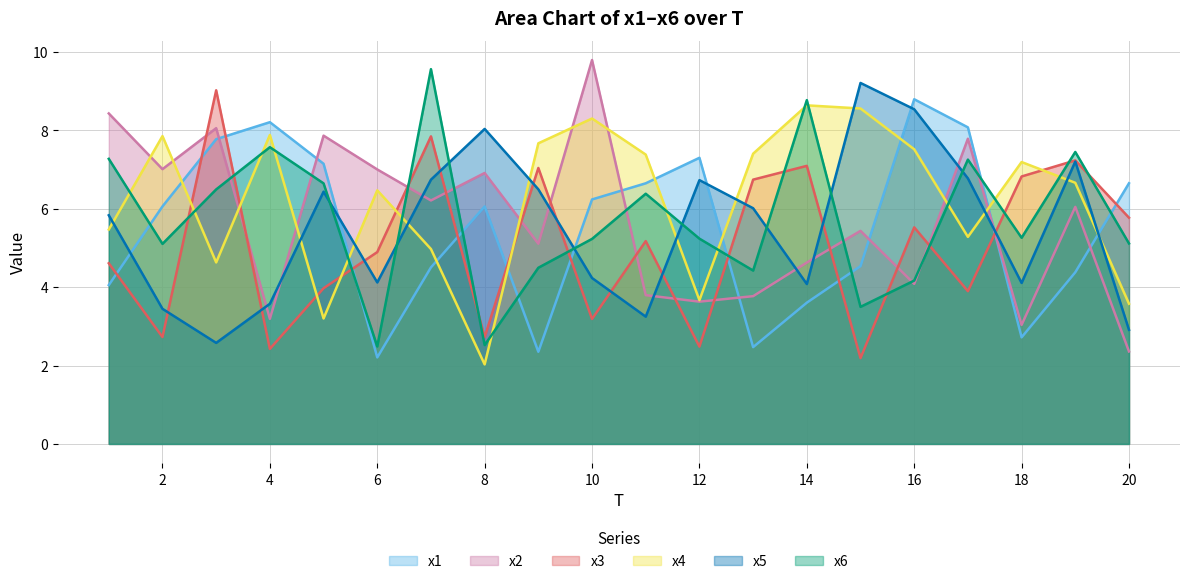

Reading left to right, what are all the values shown in this chart?

x1: 4.1	6.1	7.8	8.2	7.1	2.2	4.5	6.1	2.4	6.2	6.6	7.3	2.5	3.6	4.5	8.8	8.1	2.7	4.4	6.6
x2: 8.4	7.0	8.1	3.2	7.9	7.0	6.2	6.9	5.1	9.8	3.8	3.6	3.8	4.6	5.4	4.1	7.8	3.0	6.0	2.4
x3: 4.6	2.7	9.0	2.4	4.0	4.9	7.8	2.7	7.0	3.2	5.2	2.5	6.7	7.1	2.2	5.5	3.9	6.8	7.2	5.8
x4: 5.5	7.9	4.6	7.9	3.2	6.5	5.0	2.0	7.7	8.3	7.4	3.7	7.4	8.6	8.6	7.5	5.3	7.2	6.7	3.6
x5: 5.8	3.4	2.6	3.6	6.4	4.1	6.7	8.0	6.5	4.2	3.2	6.7	6.0	4.1	9.2	8.5	6.8	4.1	7.2	2.9
x6: 7.3	5.1	6.5	7.6	6.6	2.5	9.6	2.5	4.5	5.2	6.4	5.2	4.4	8.8	3.5	4.2	7.3	5.3	7.4	5.1